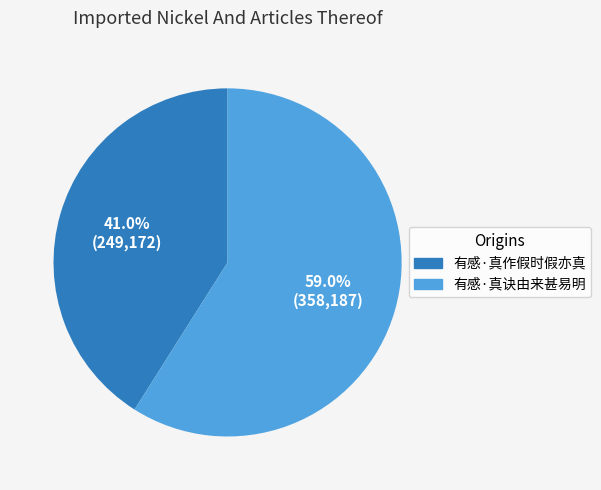

Does 有感·真诀由来甚易明 represent more than half of the total?

Yes